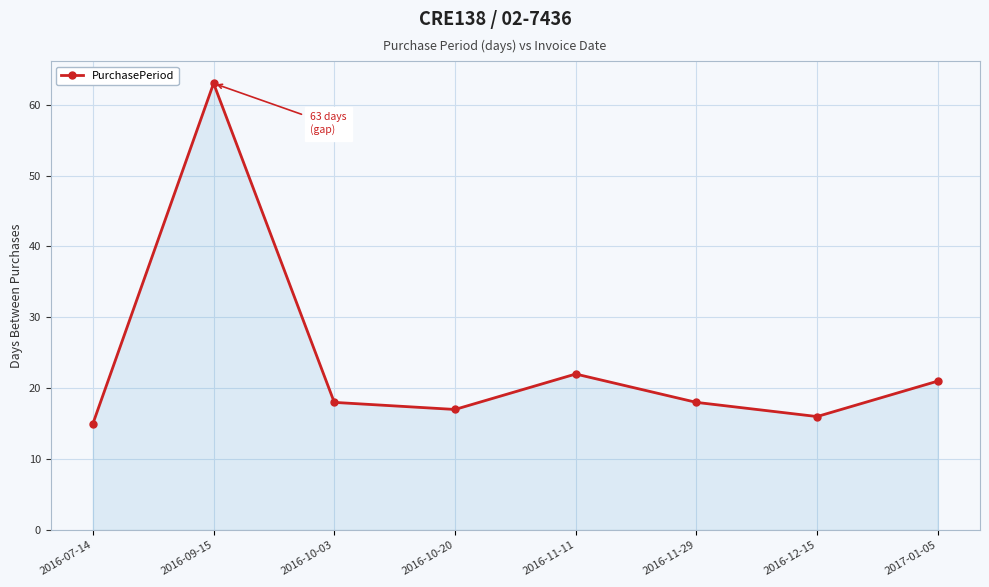

What is the label of the 8th point from the left?

2017-01-05